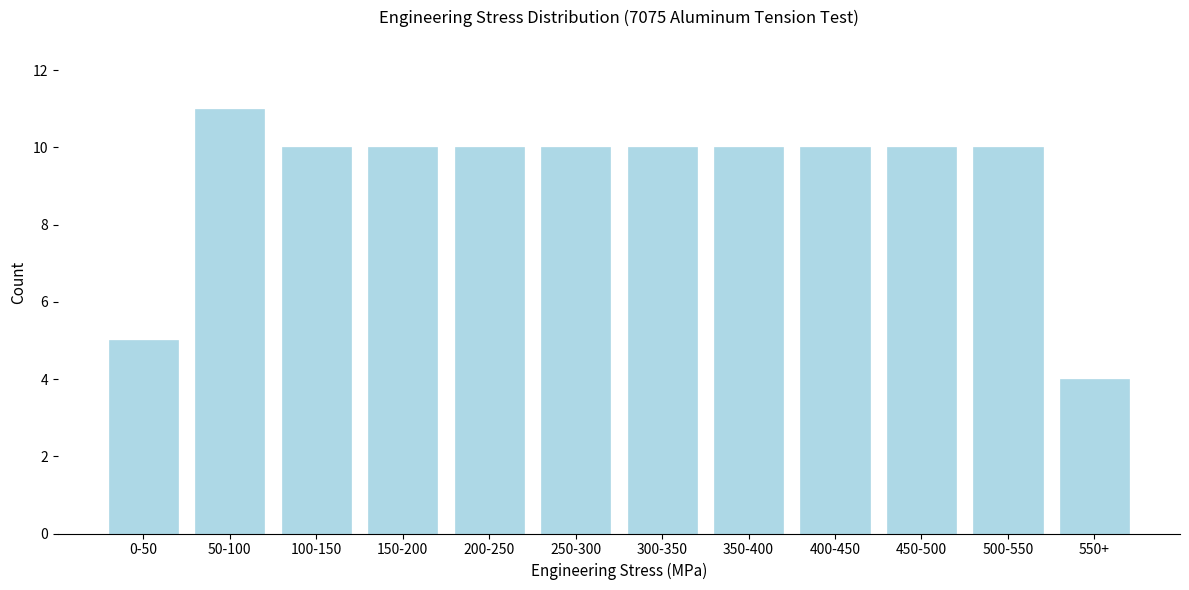

Reading left to right, extract all data points from this chart.

5	11	10	10	10	10	10	10	10	10	10	4